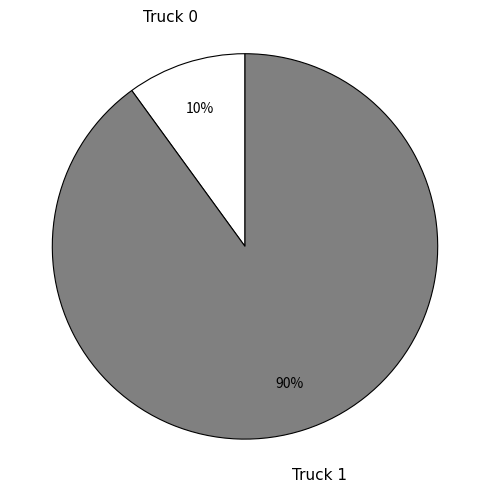

To the nearest percent, what percentage of the pie is Truck 1?

90%